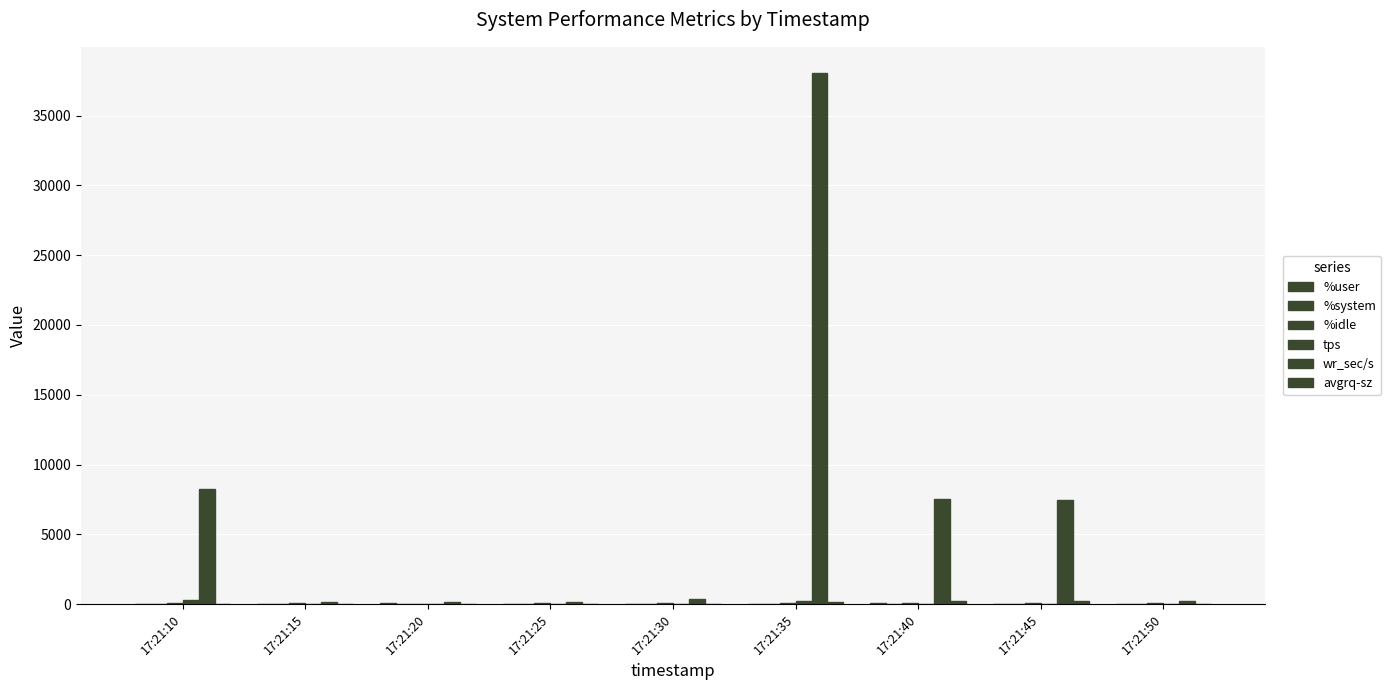

Are the bars horizontal?

No